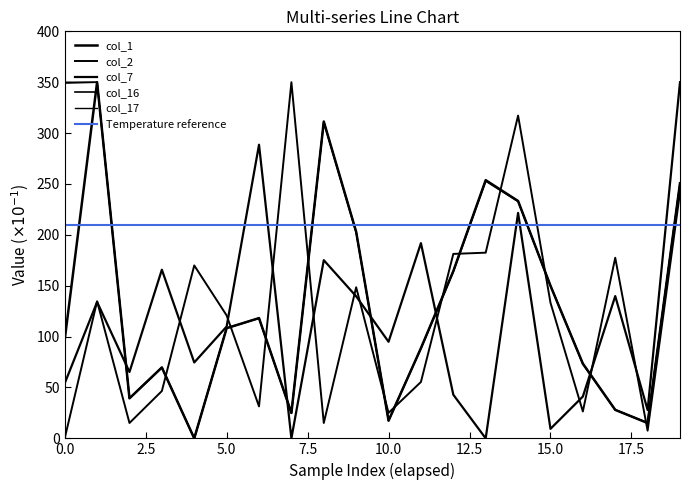

What is the label of the 12th point from the left?

11